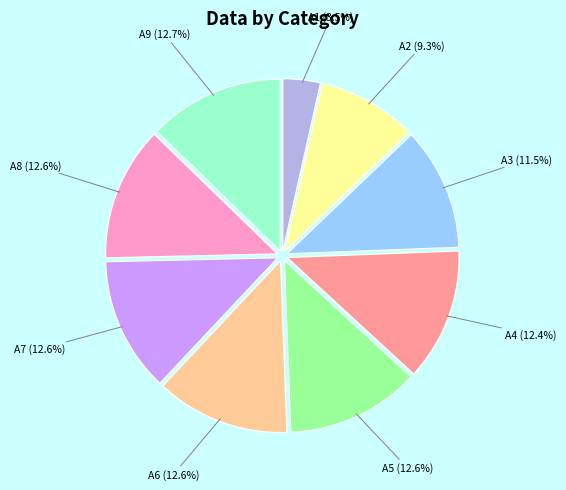

Does any single category account for the majority?

No